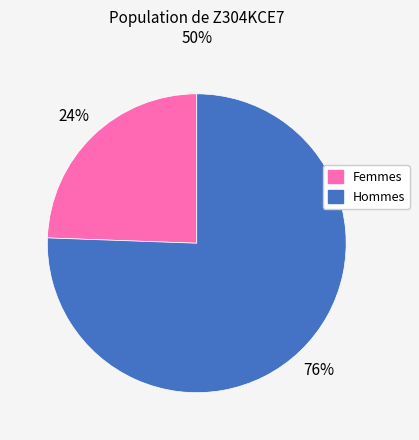

How many slices are in this pie chart?

2